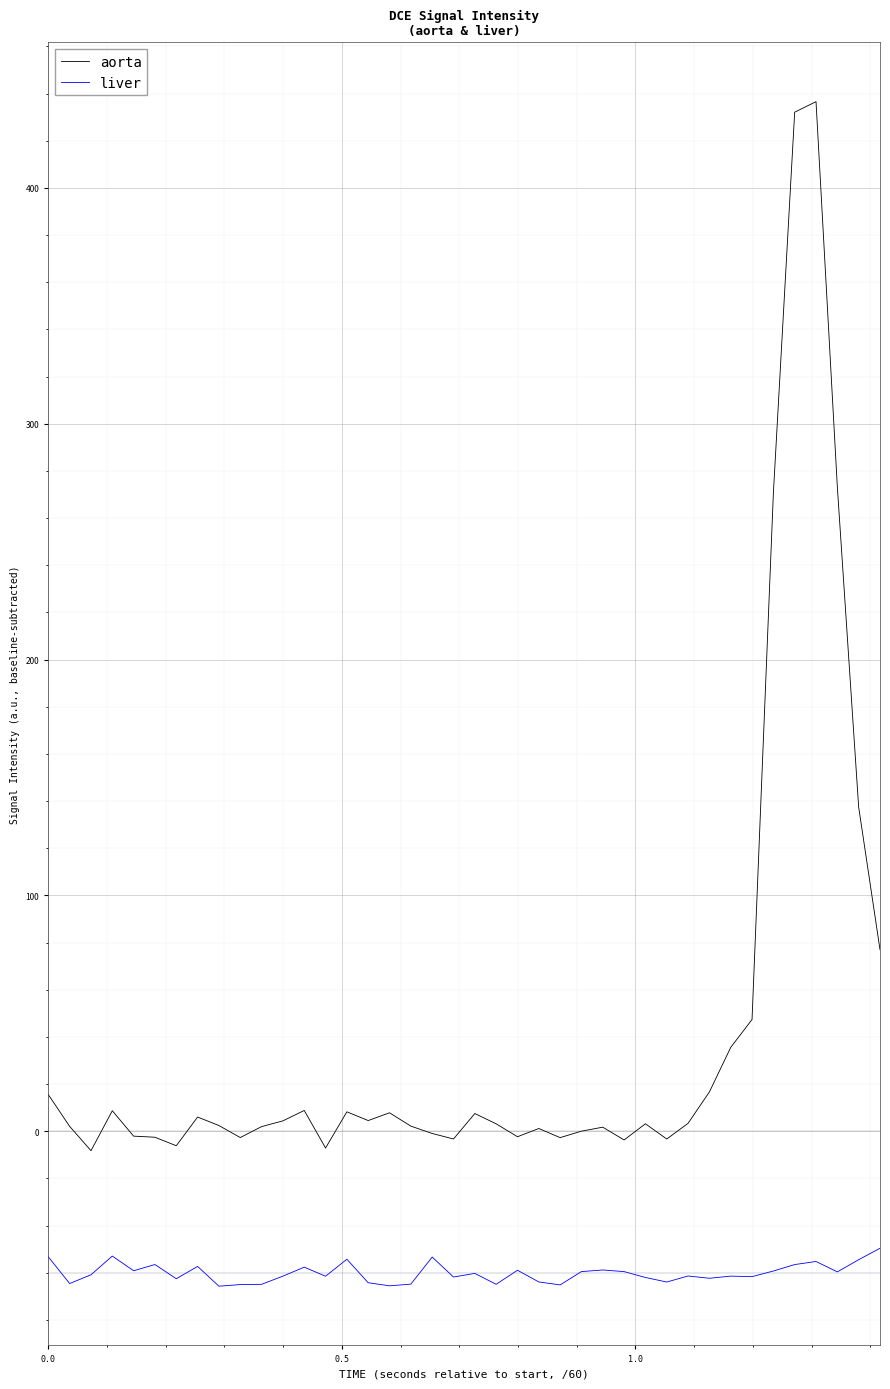

Which series has the widest spread of values?

aorta